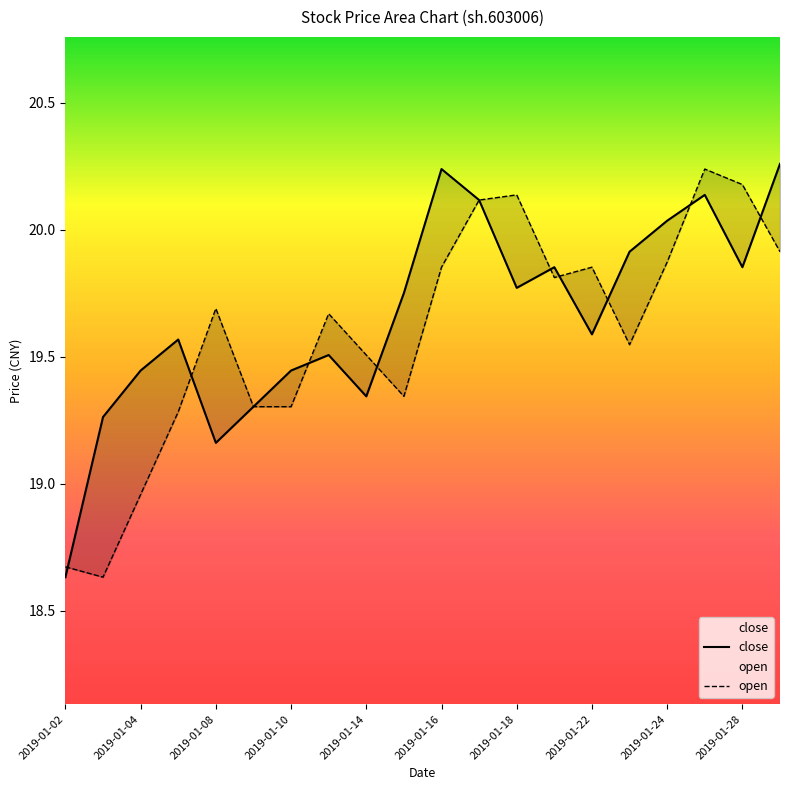

Does the chart have visible grid lines?

No